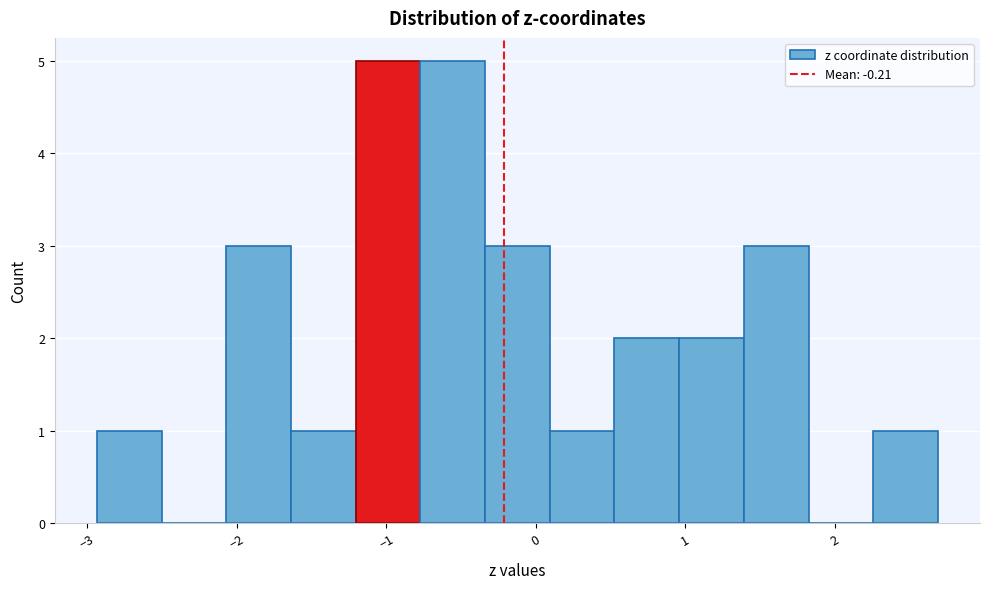

Reading left to right, list every bar in this chart as the range it spans on the x-axis followed by its height. Neither the bar edges nor the heights are printed on the chart, so give them approximately, as read against the axes.

-2.9 to -2.5: 1
-2.5 to -2.1: 0
-2.1 to -1.6: 3
-1.6 to -1.2: 1
-1.2 to -0.8: 5
-0.8 to -0.3: 5
-0.3 to 0.1: 3
0.1 to 0.5: 1
0.5 to 1.0: 2
1.0 to 1.4: 2
1.4 to 1.8: 3
1.8 to 2.3: 0
2.3 to 2.7: 1